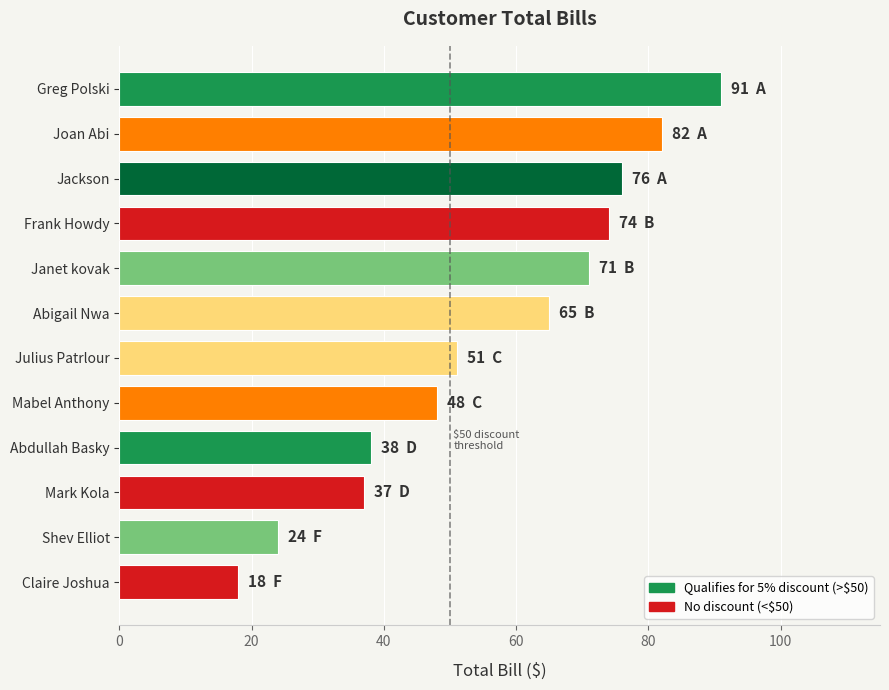

The chart shows a value of 71 at Janet kovak. True or false?

True